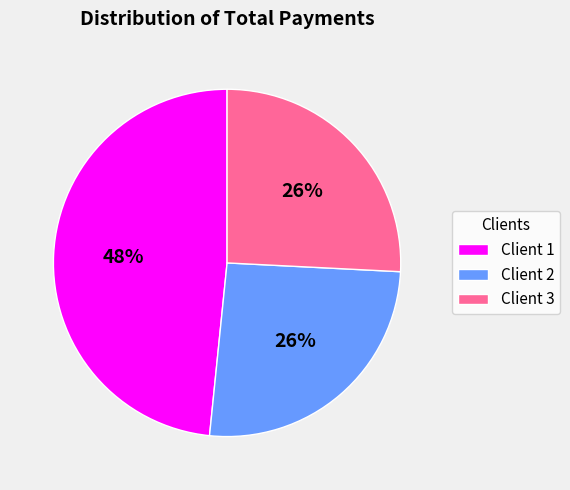

To the nearest percent, what portion does Client 3 represent?

26%